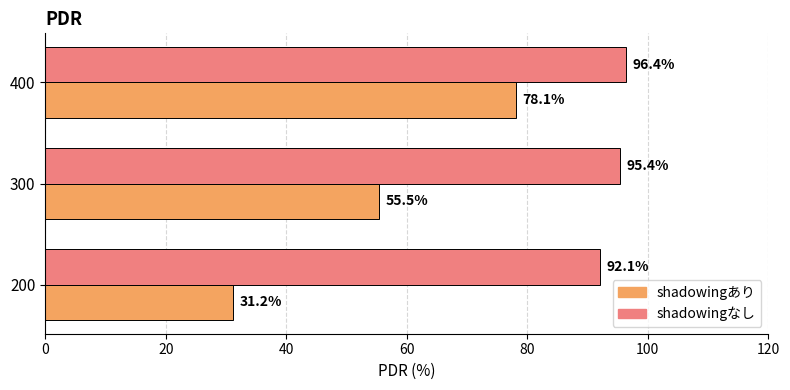

What is the minimum value for shadowingなし?

92.1